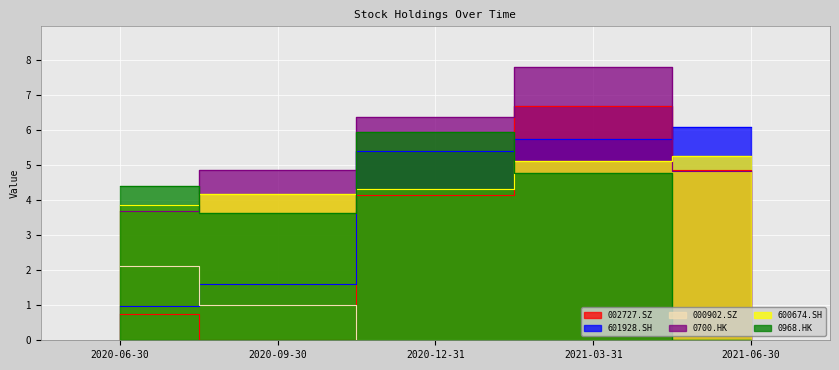

Count the number of categories in the chart.

5